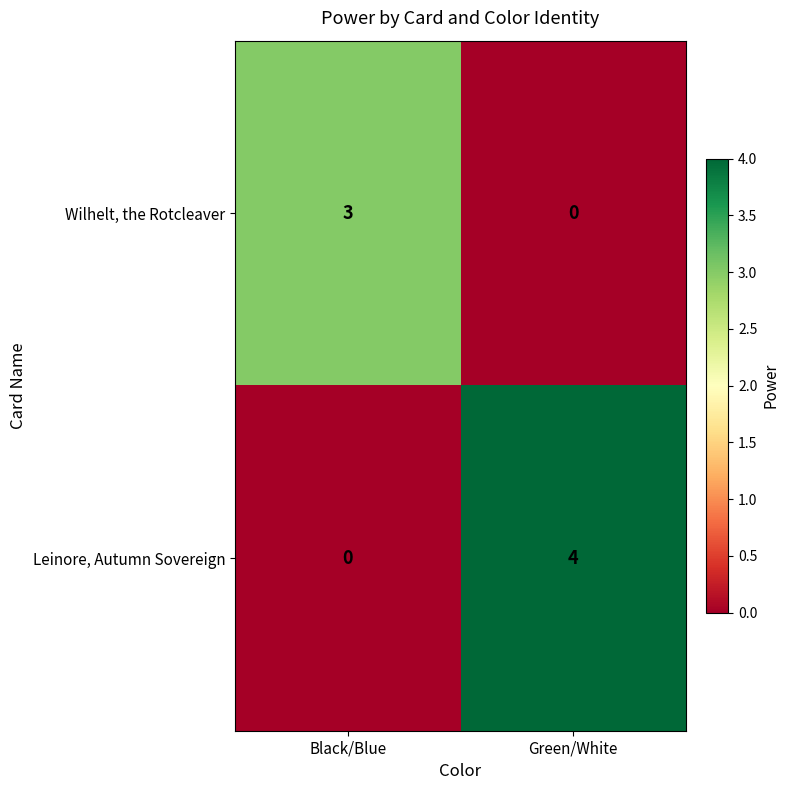

Which label corresponds to the largest value in the chart?

Green/White